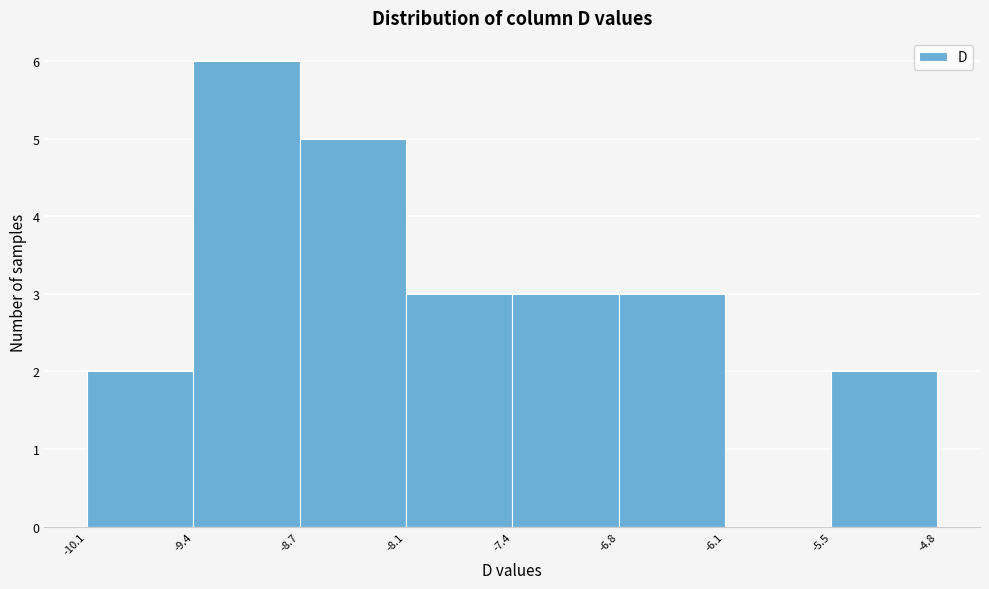

How tall is the bar that spans -6.8 to -6.1 on the x-axis? The values are not printed on the chart, so give them approximately, as read against the axis.

3